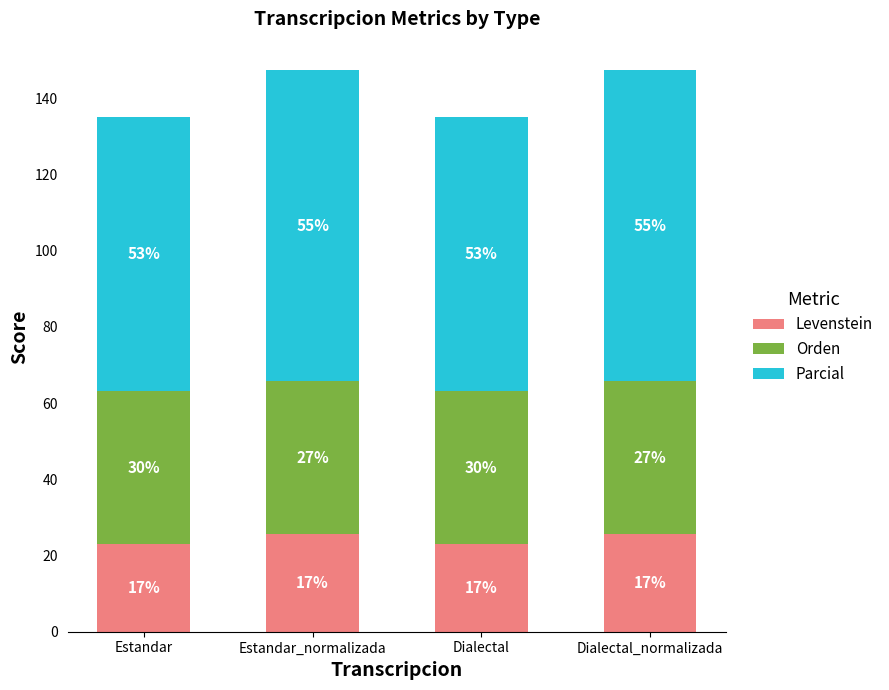

Does the chart contain stacked bars?

Yes